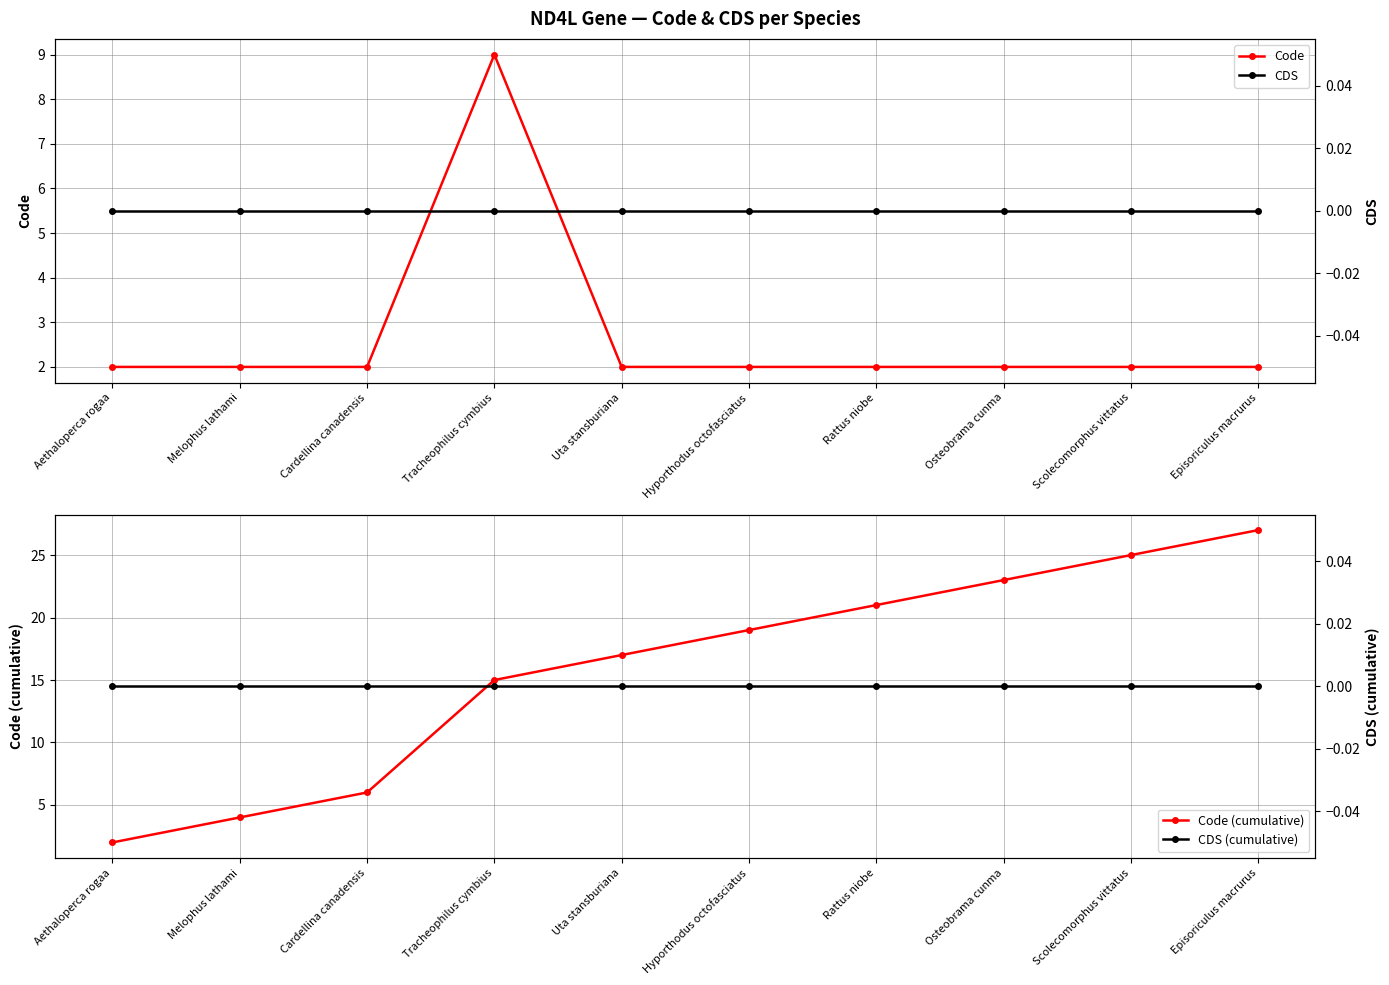

Count the number of categories in the chart.

10